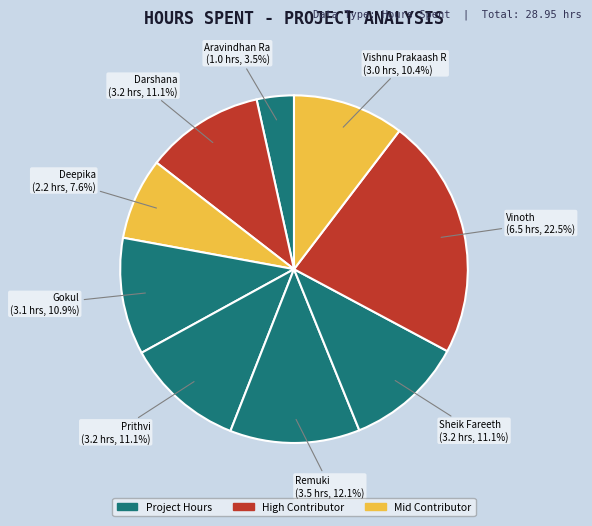

Between Prithvi and Vishnu Prakaash R, which is larger?

Prithvi